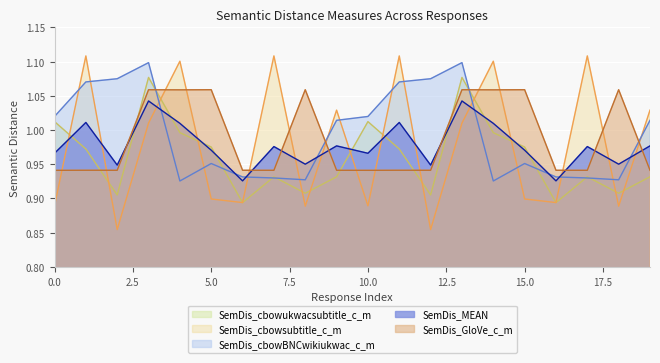

Rank the series by their maximum value, from highest to lowest.

SemDis_cbowsubtitle_c_m, SemDis_cbowBNCwikiukwac_c_m, SemDis_cbowukwacsubtitle_c_m, SemDis_GloVe_c_m, SemDis_MEAN